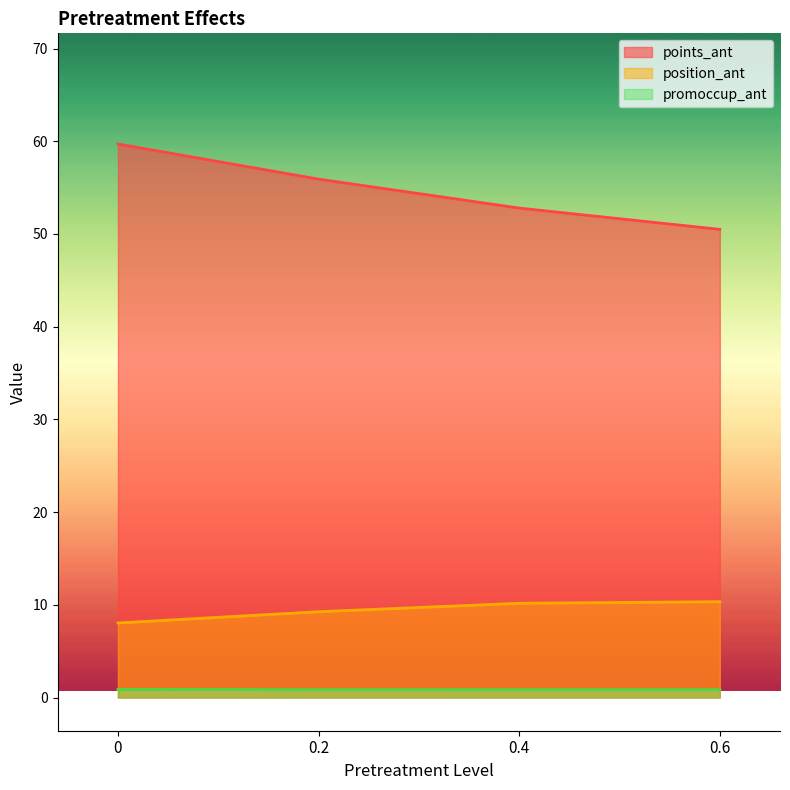

Reading left to right, transcribe all the data shown in this chart.

points_ant: 59.7	55.9	52.8	50.5
position_ant: 8.0	9.3	10.2	10.3
promoccup_ant: 0.9	0.8	0.8	0.8